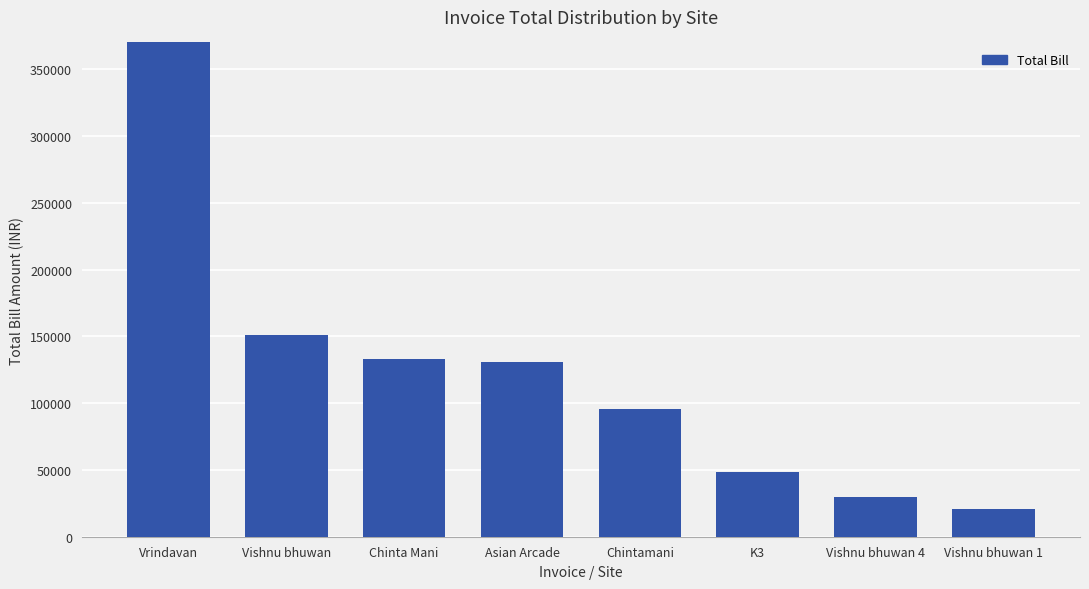

Reading right to left, list all the values displayed in this chart.

Vishnu bhuwan 1=20500	Vishnu bhuwan 4=30000	K3=48375	Chintamani=95800	Asian Arcade=130900	Chinta Mani=133100	Vishnu bhuwan=151200	Vrindavan=447704